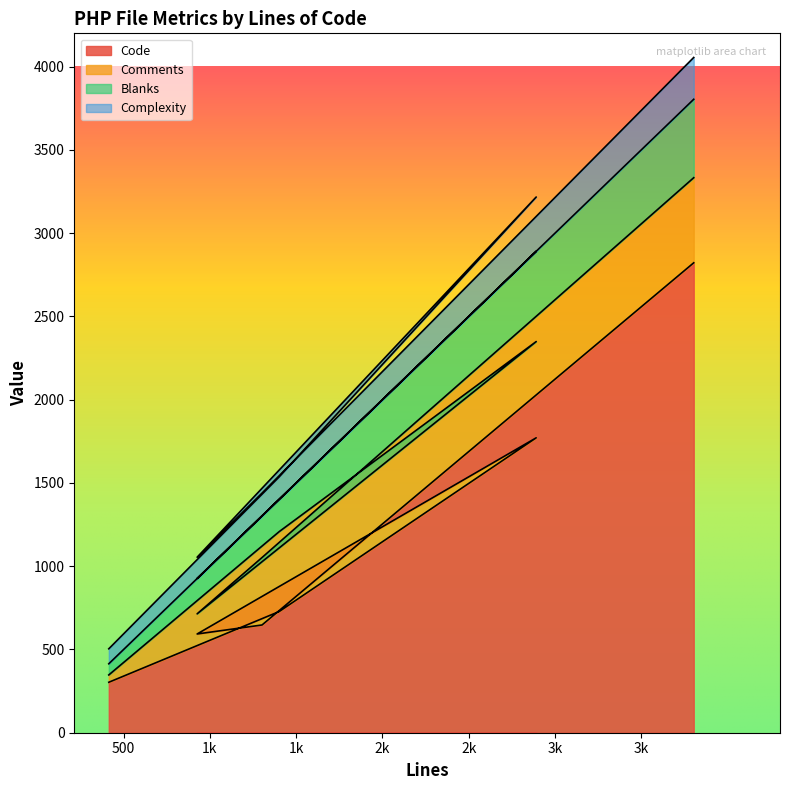

What is the highest value of the Code series?

2822